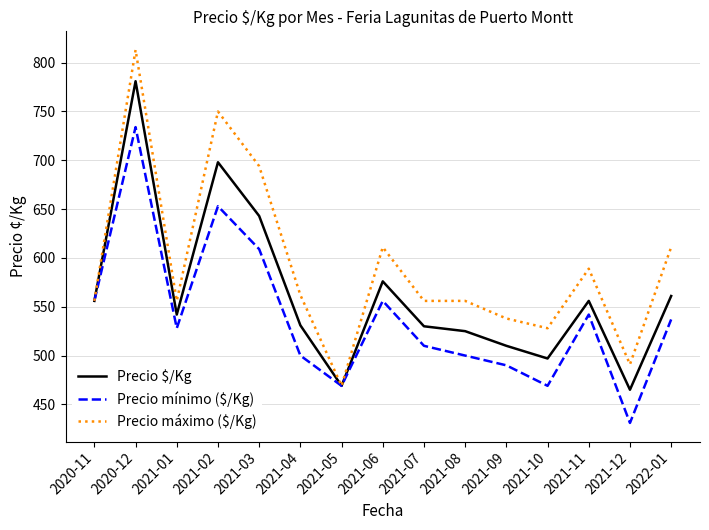

At how many categories does at least one series exceed 465?

15